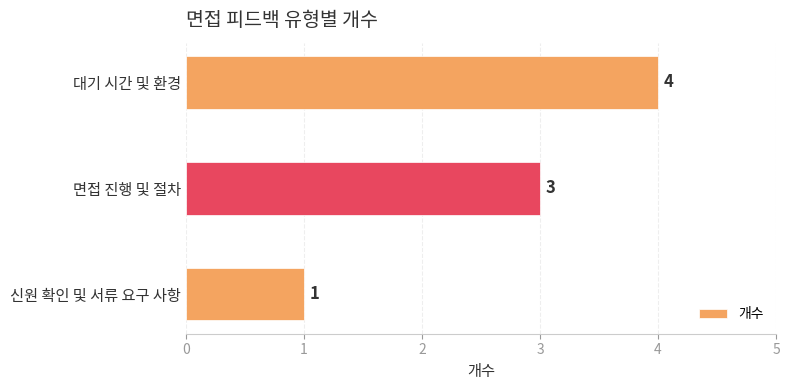

What is the sum of the values at 대기 시간 및 환경 and 면접 진행 및 절차?

7